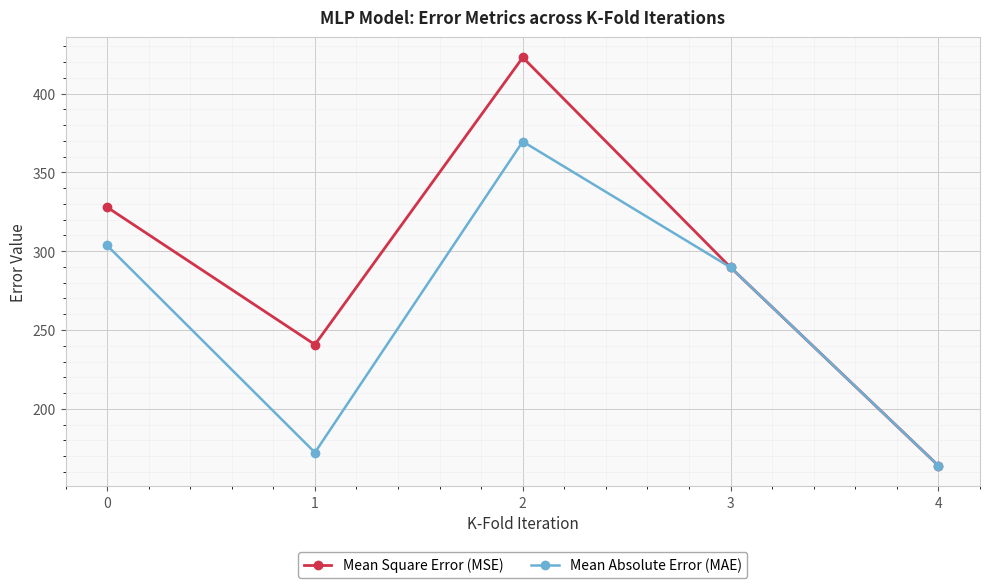

What is the difference between the highest and lowest values at 1?

68.5